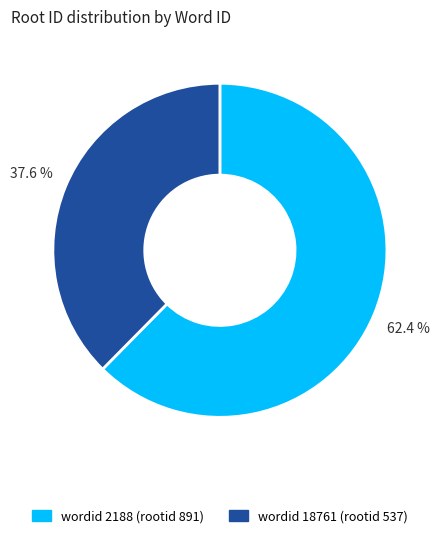

Does any single category account for the majority?

Yes